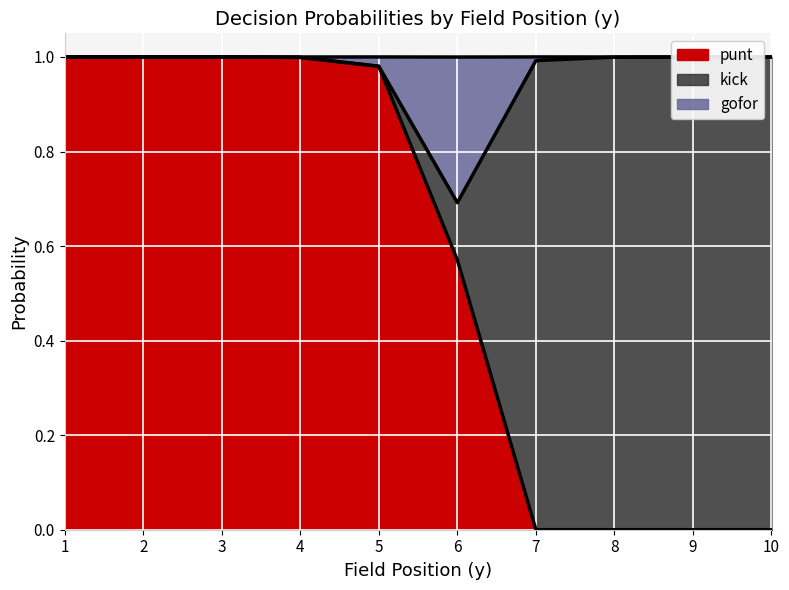

True or false: punt and gofor cross at least once.

False